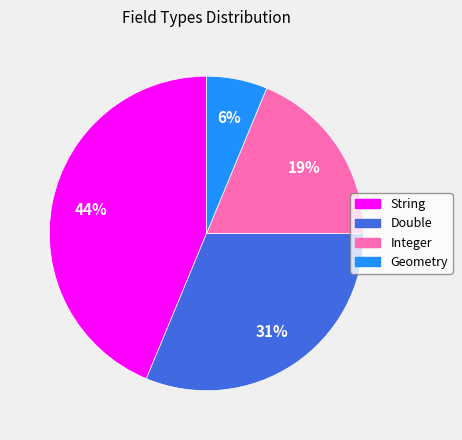

Does any single category account for the majority?

No